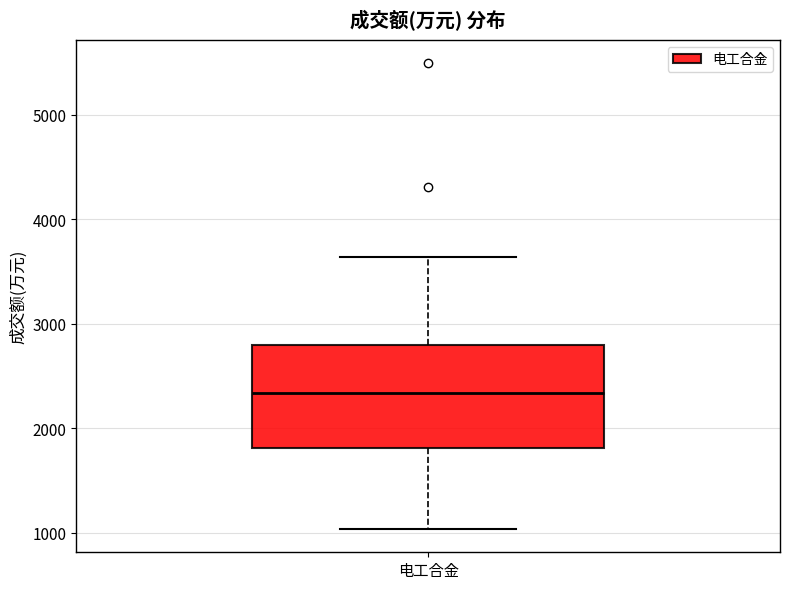

Transcribe this box plot: give where the median line is, the range the box spans, and where the two whiskers end, as read against the y-axis. The values are not printed on the chart, so give them approximately, as read against the axis.

median 2300, box 1800 to 2800, whiskers 1000 to 3600